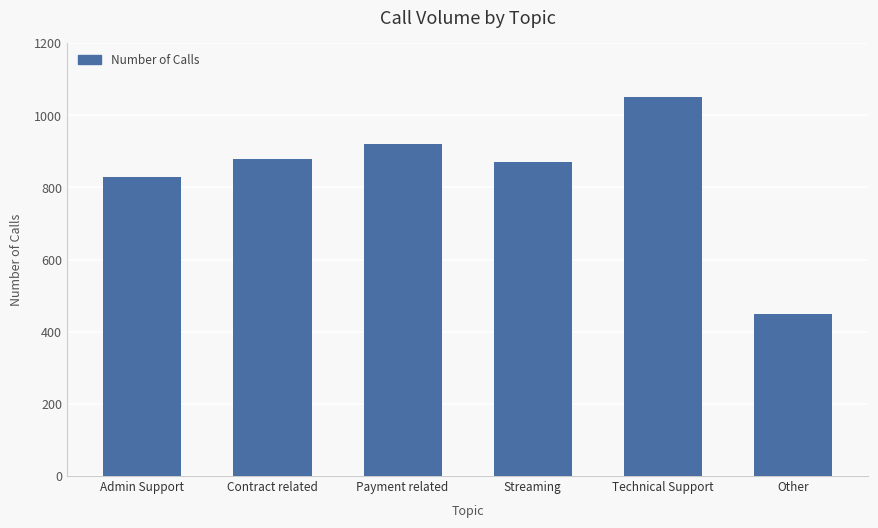

Between Streaming and Payment related, which is larger?

Payment related